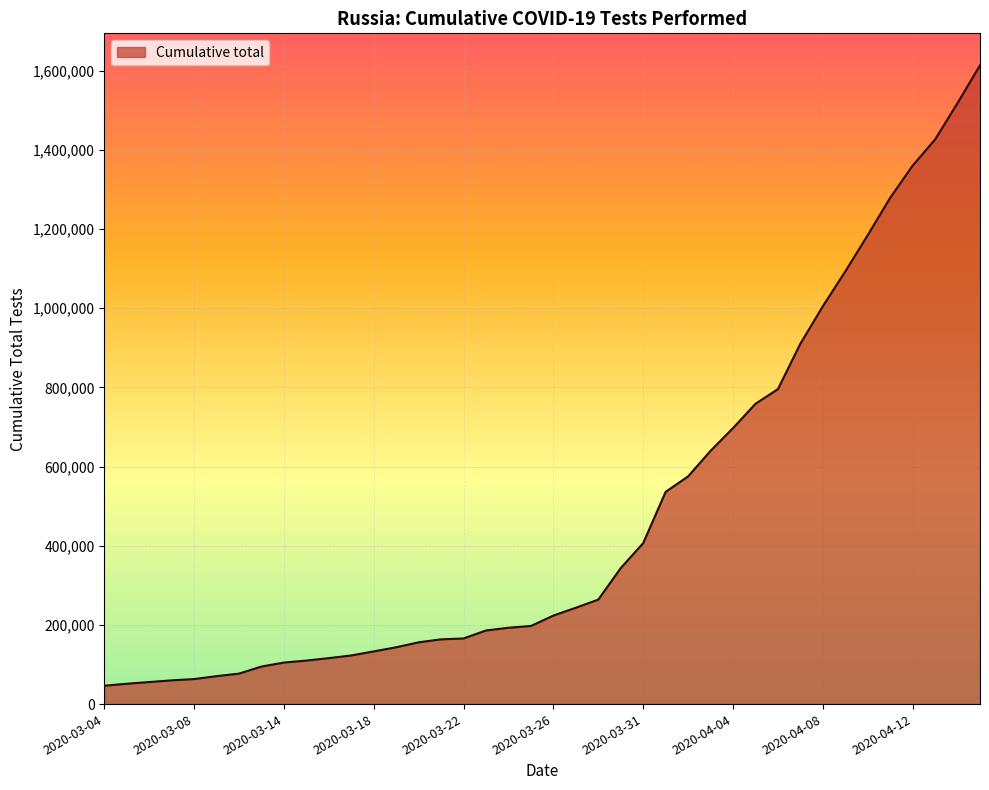

What is the difference between the maximum and minimum values?

1566999